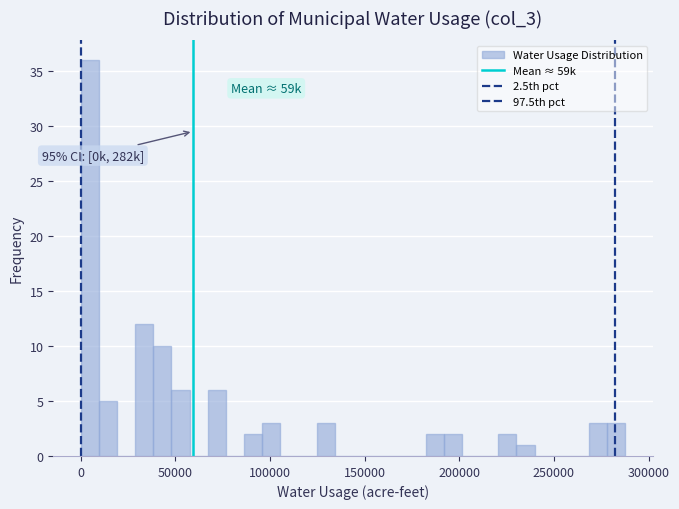

Read against the x-axis, roughly where is the centre of the tallest bar?

5000